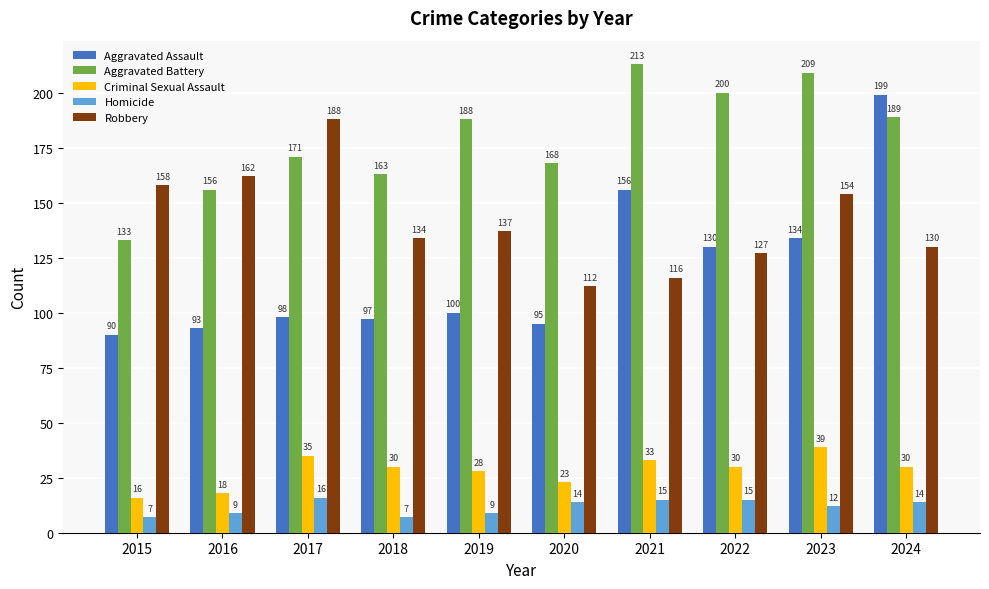

Reading left to right, what are all the values shown in this chart?

Aggravated Assault: 2015=90	2016=93	2017=98	2018=97	2019=100	2020=95	2021=156	2022=130	2023=134	2024=199
Aggravated Battery: 2015=133	2016=156	2017=171	2018=163	2019=188	2020=168	2021=213	2022=200	2023=209	2024=189
Criminal Sexual Assault: 2015=16	2016=18	2017=35	2018=30	2019=28	2020=23	2021=33	2022=30	2023=39	2024=30
Homicide: 2015=7	2016=9	2017=16	2018=7	2019=9	2020=14	2021=15	2022=15	2023=12	2024=14
Robbery: 2015=158	2016=162	2017=188	2018=134	2019=137	2020=112	2021=116	2022=127	2023=154	2024=130